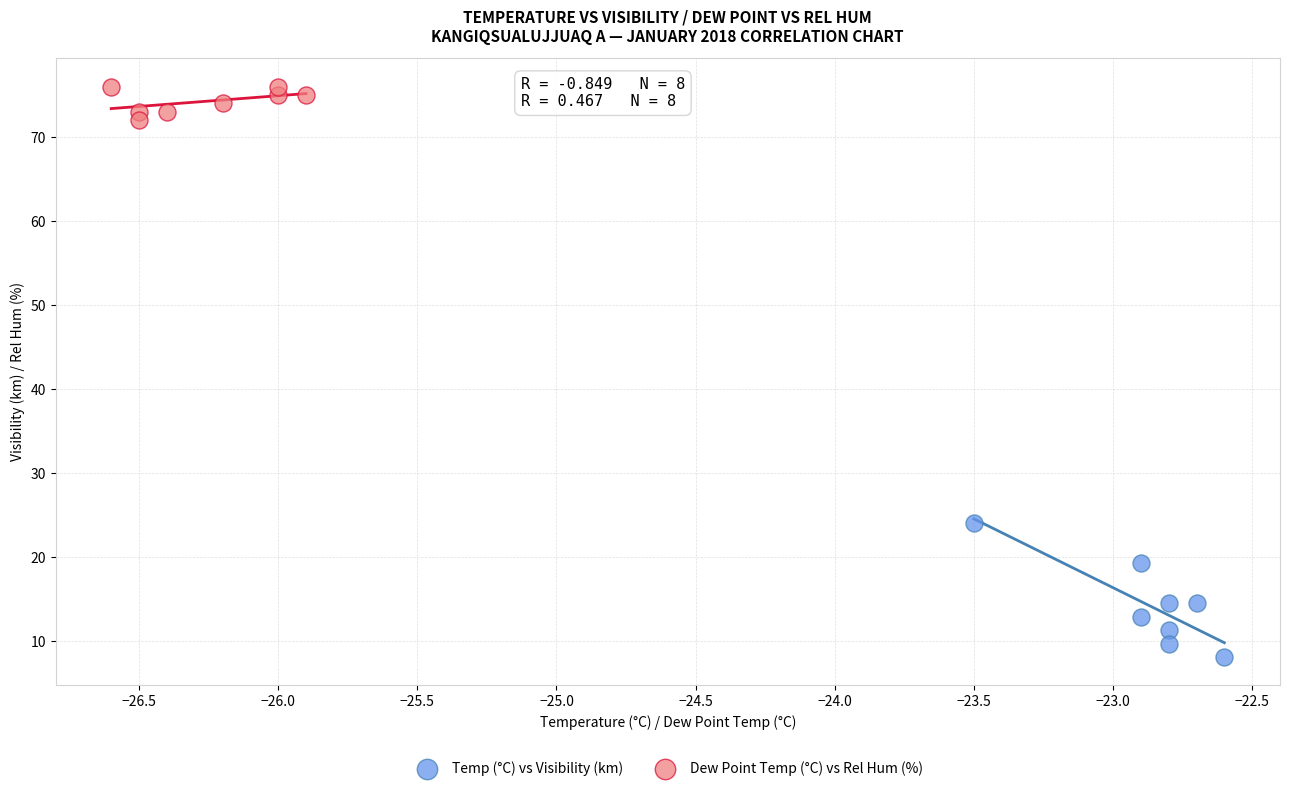

Which series has the widest spread of Y values?

Temp (°C) vs Visibility (km)